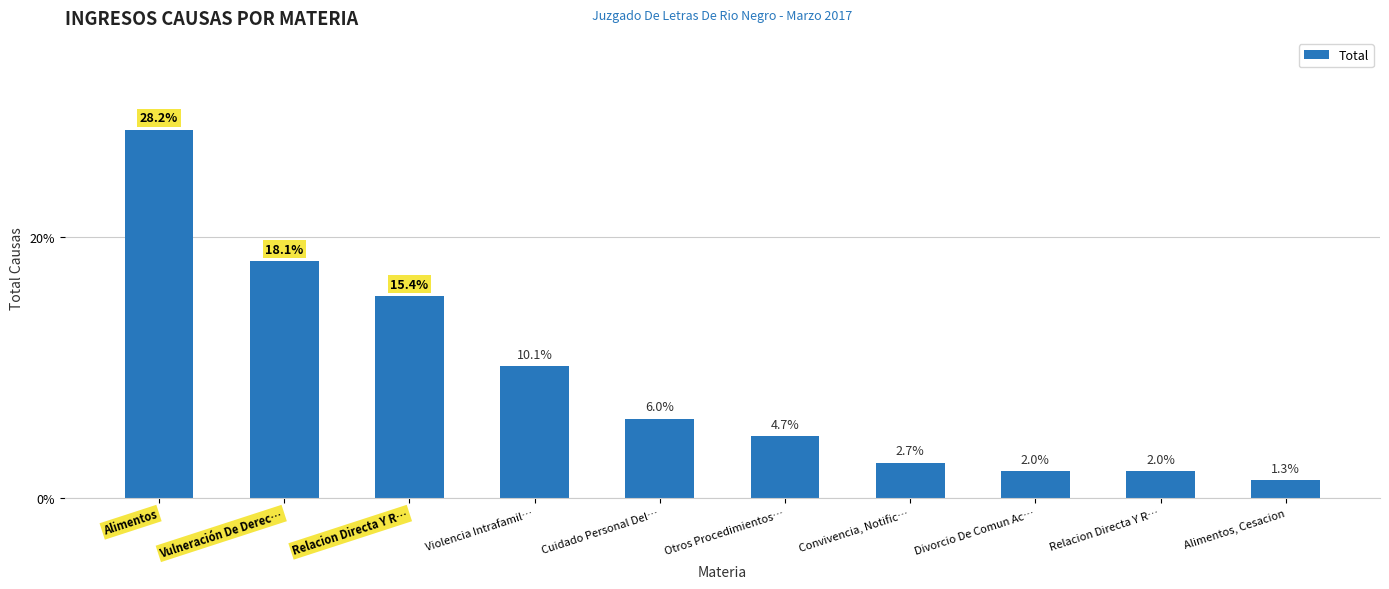

What is the label of the 6th bar from the right?

Cuidado Personal Del…